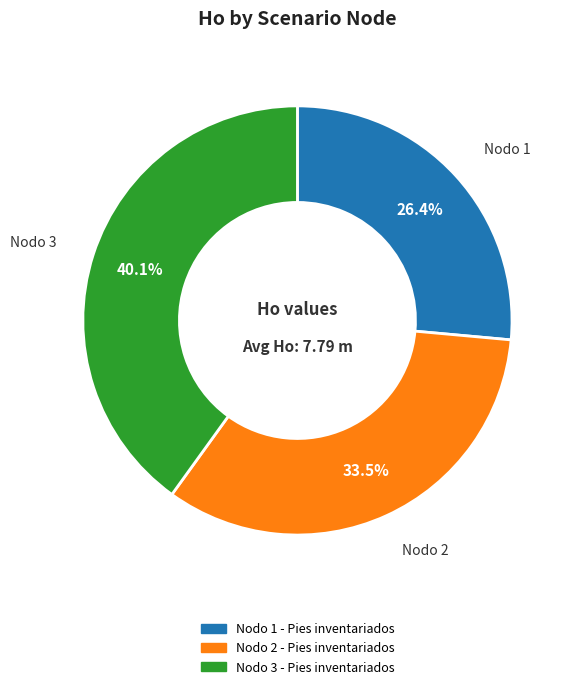

Count the number of slices in the pie.

3